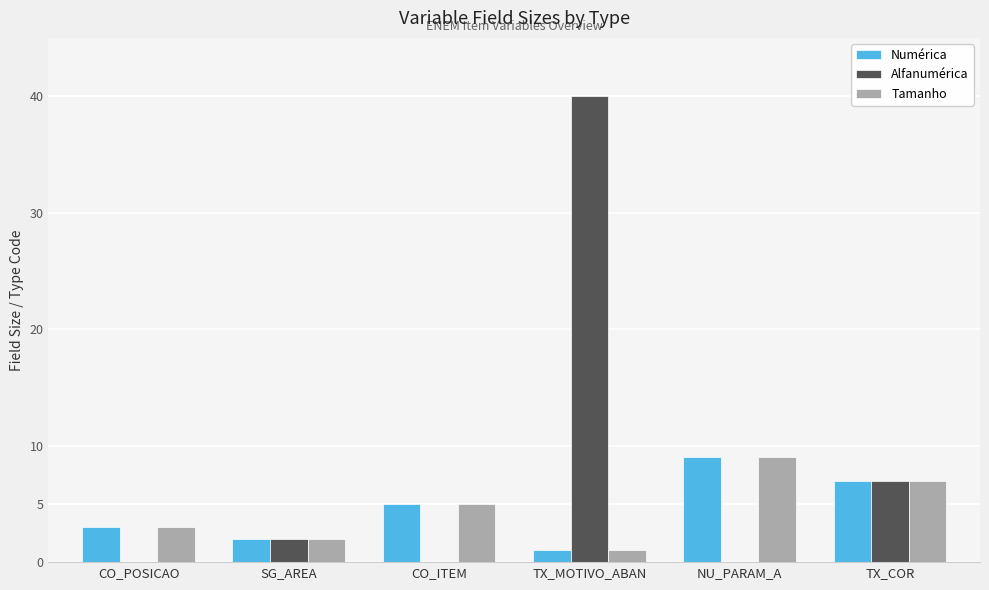

Reading right to left, what are all the values shown in this chart?

Numérica: 7	9	1	5	2	3
Alfanumérica: 7	0	40	0	2	0
Tamanho: 7	9	1	5	2	3